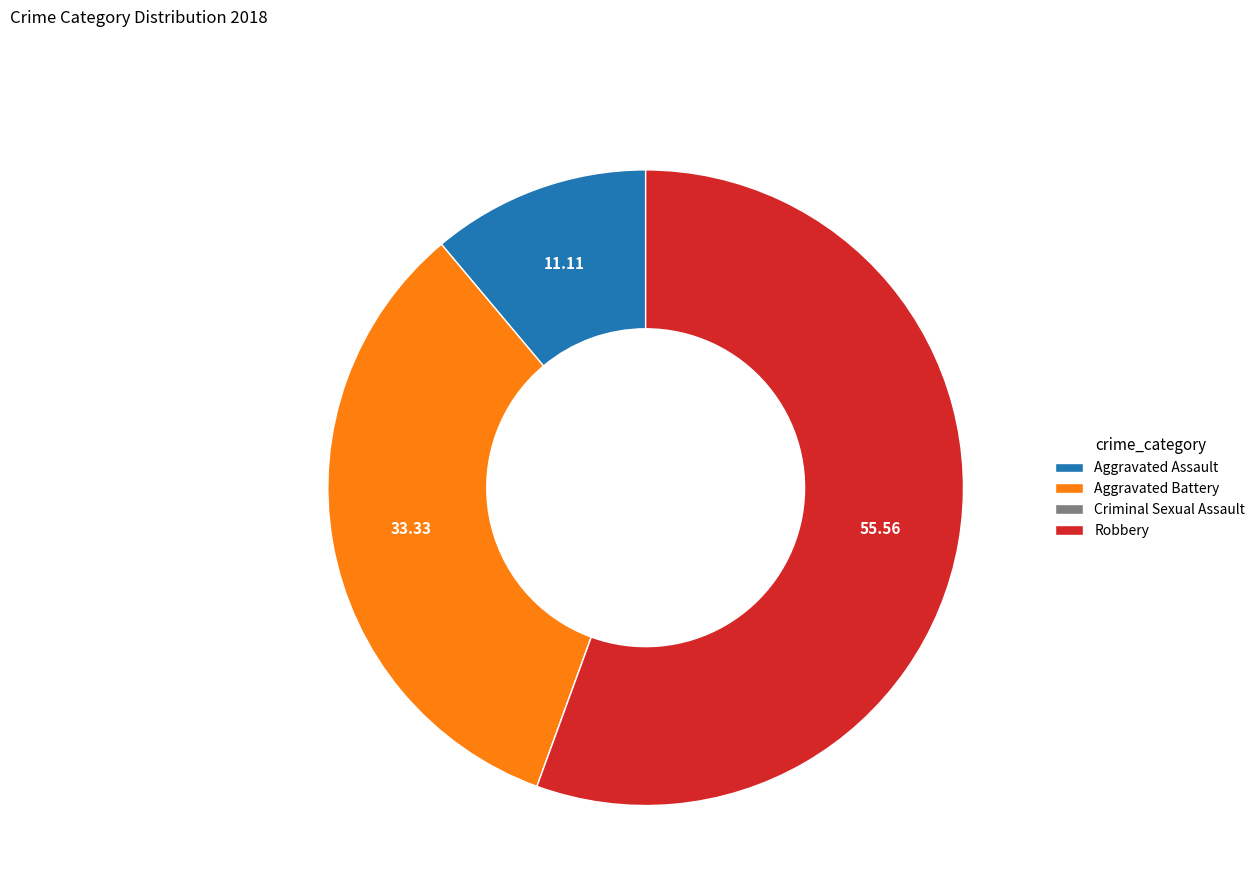

Which slice is the largest?

Robbery